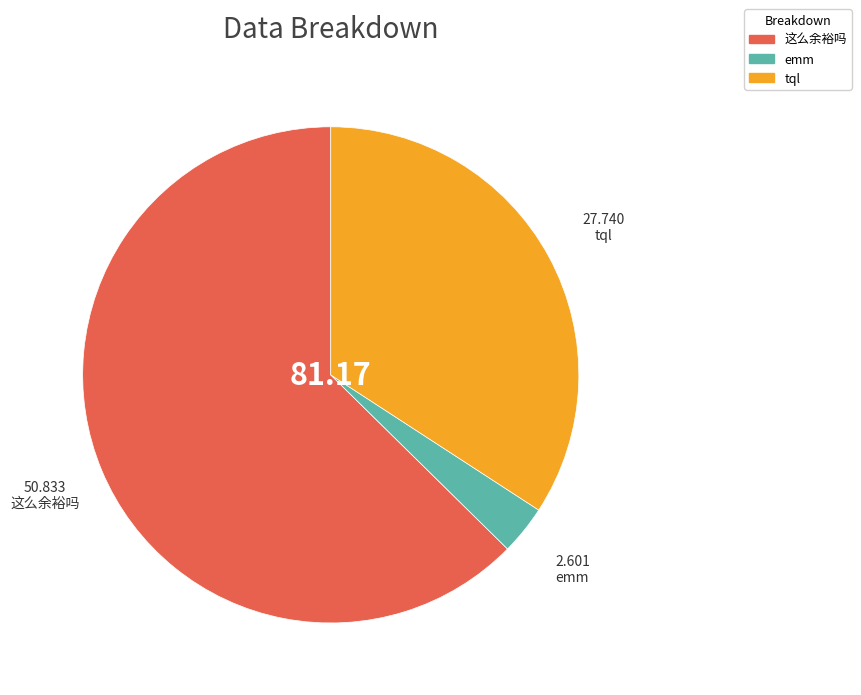

Combined, do 这么余裕吗 and tql account for over 50%?

Yes